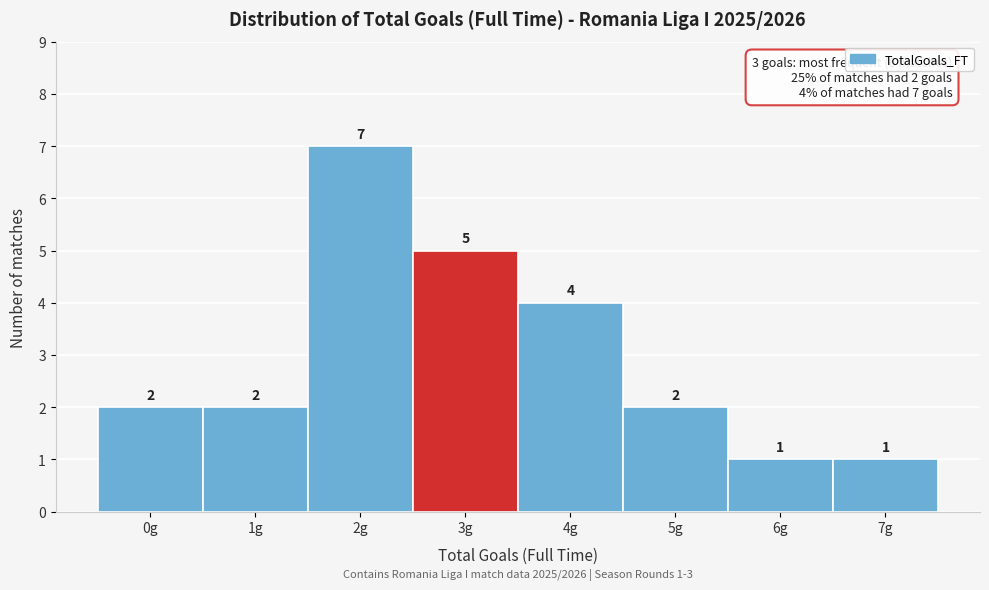

Reading right to left, transcribe all the data shown in this chart.

1	1	2	4	5	7	2	2